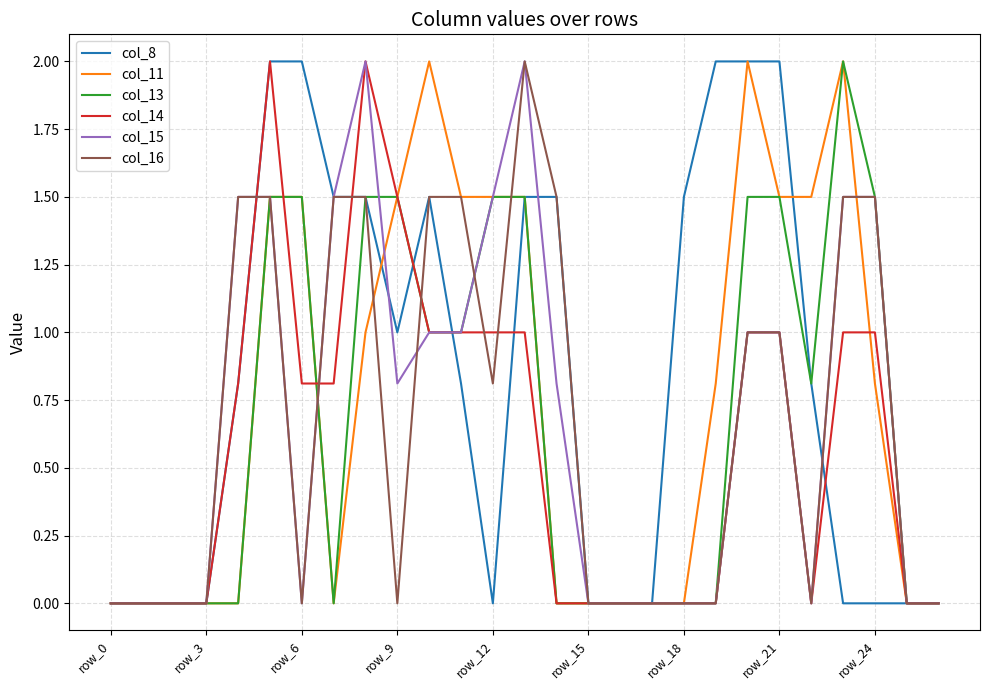

Which series has the largest total across all categories?

col_8